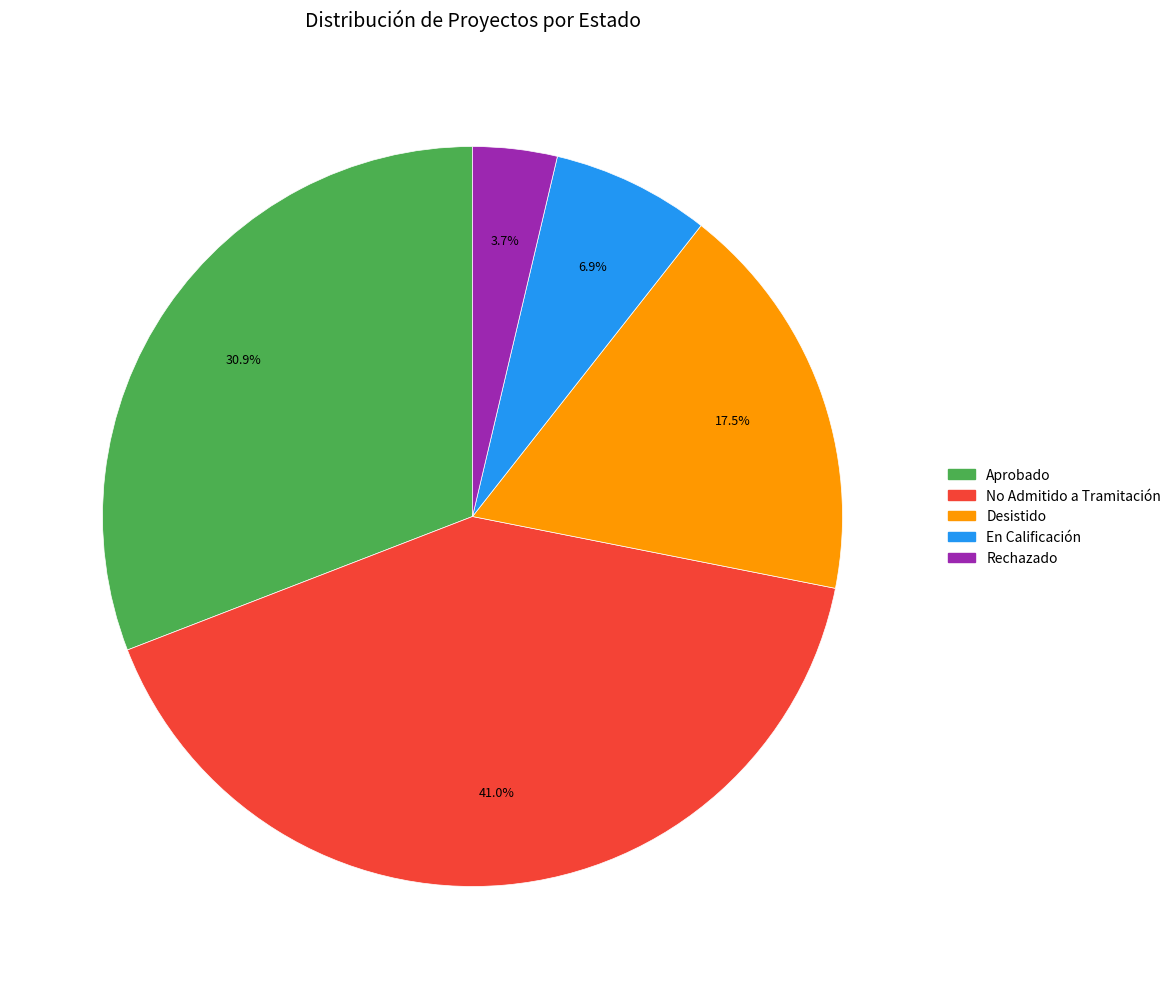

The Desistido slice represents 23% of the pie. True or false?

False